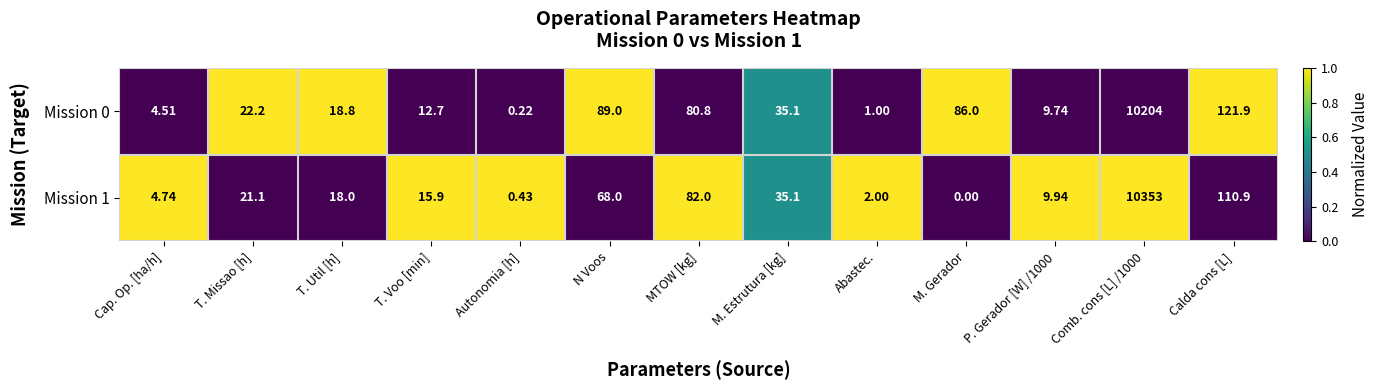

At which label does Mission 0 first exceed 22?

T. Missao [h]